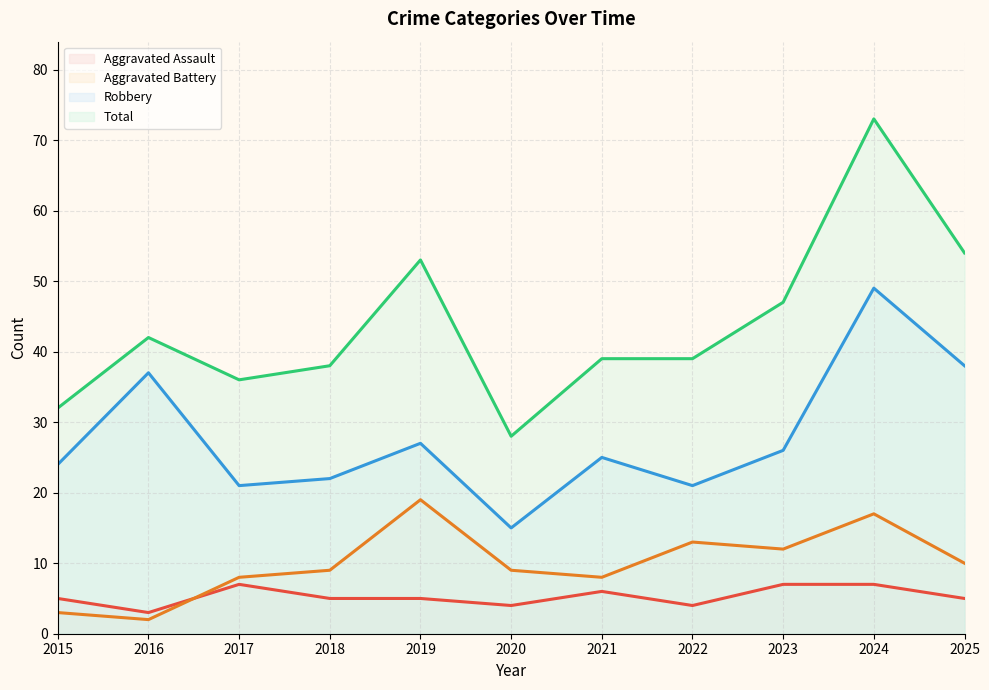

The Aggravated Battery series shows 16 at 2025. True or false?

False